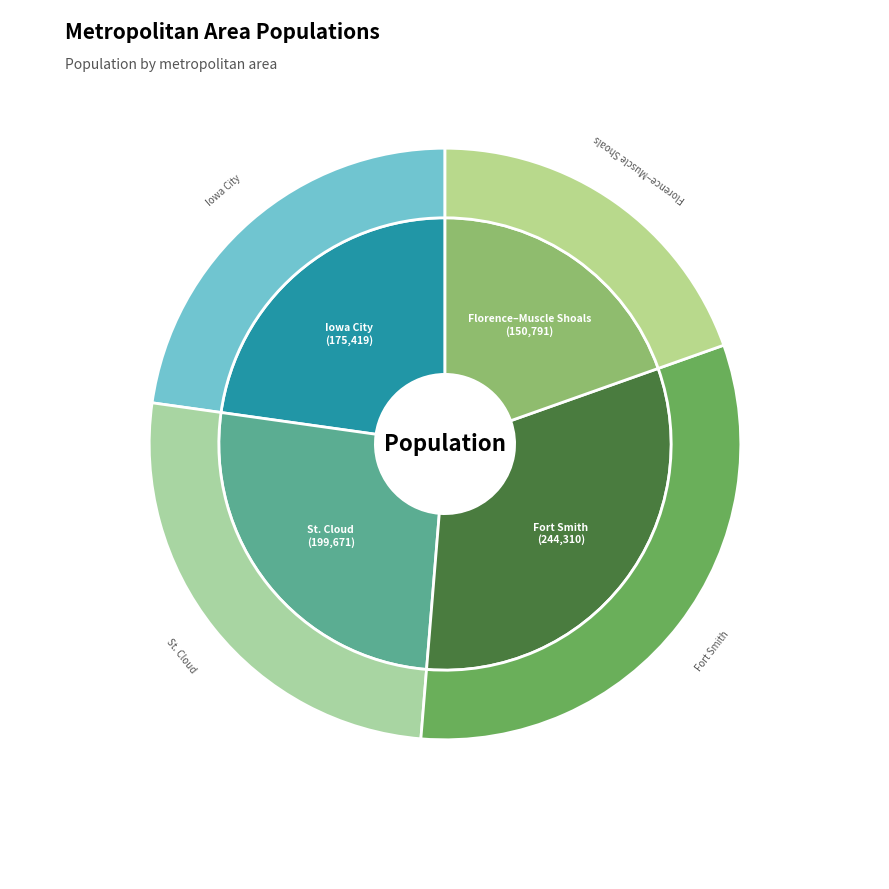

To the nearest percent, what is the average slice percentage?

25%